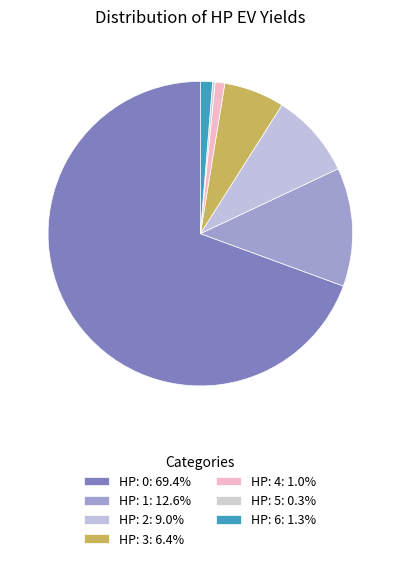

The HP: 6 slice represents 9% of the pie. True or false?

False